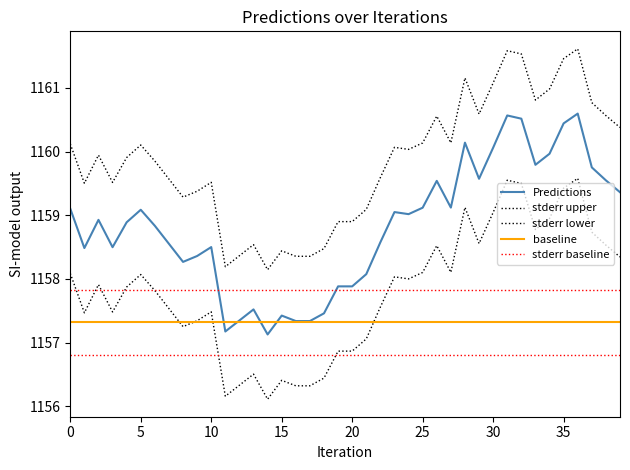

What is the maximum value shown in the chart?

1161.6